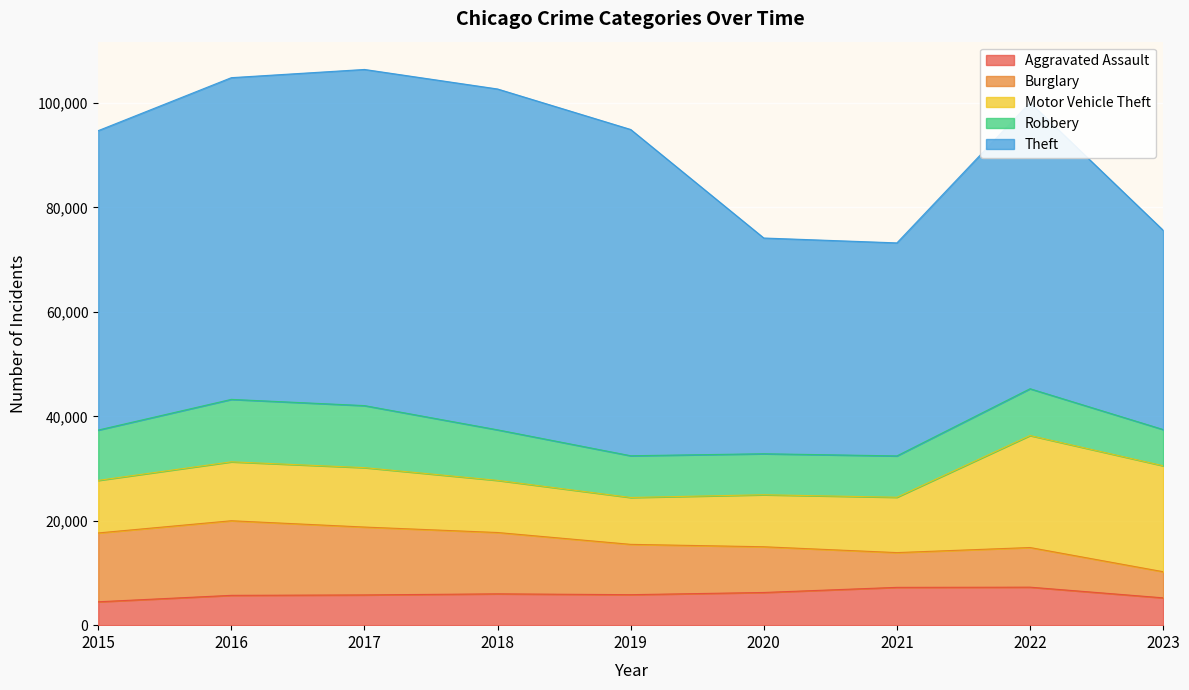

Which label corresponds to the smallest value in the chart?

2015